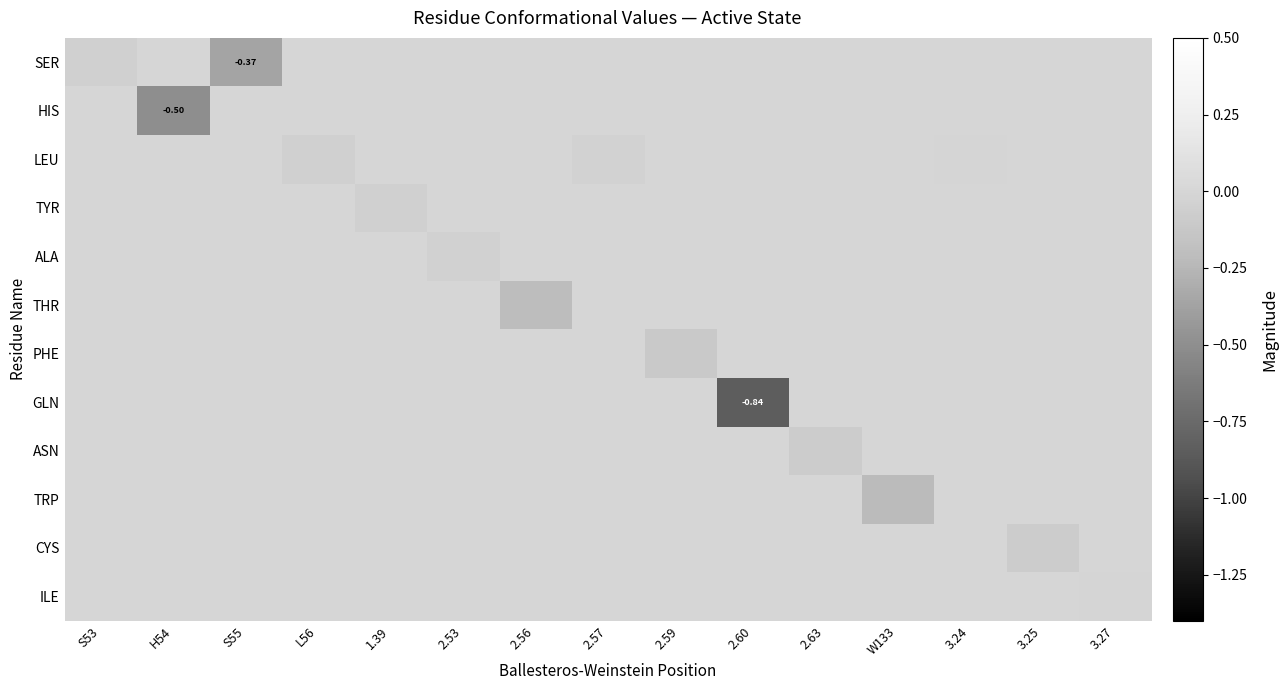

At which category is the sum across all series the highest?

3.24